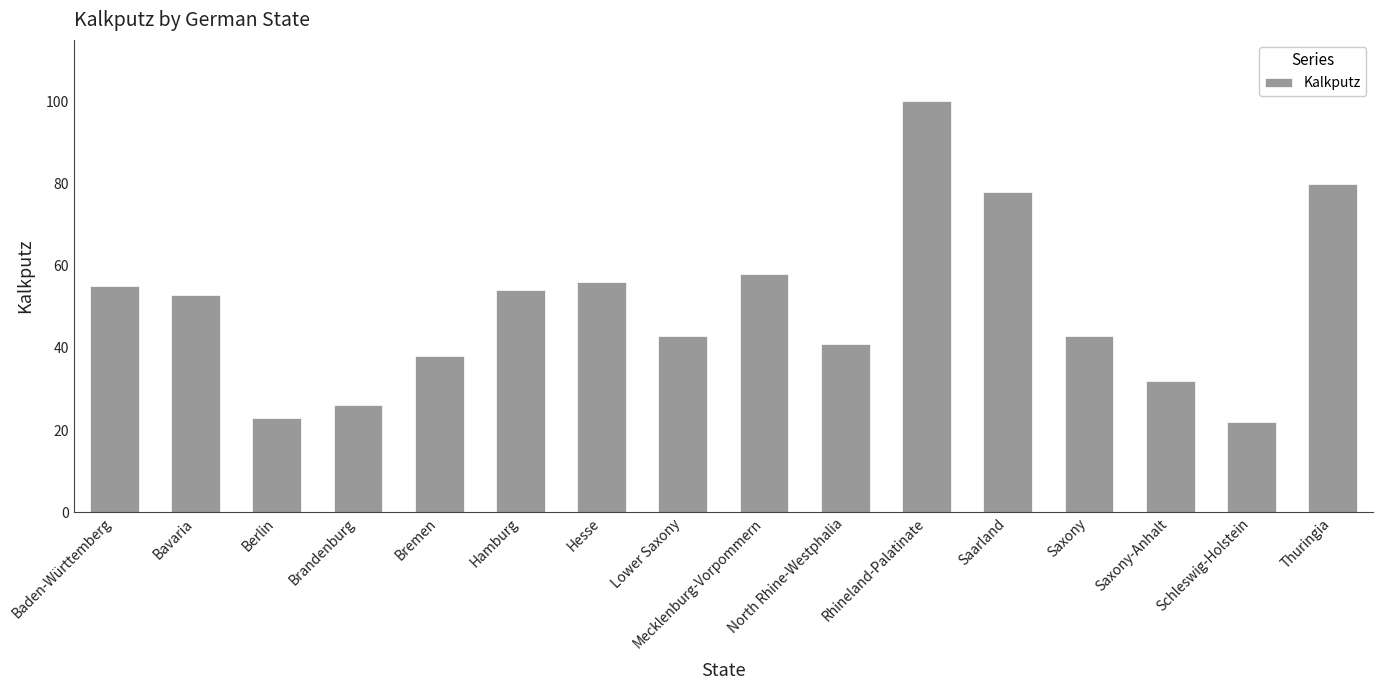

Are the bars horizontal?

No